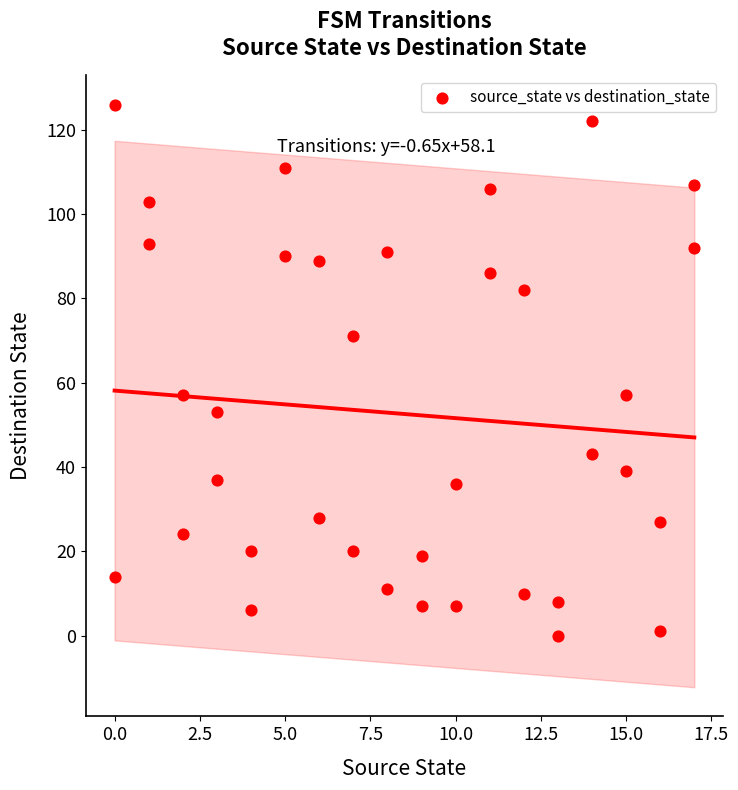

What is the range of Y values (max minus min)?

126